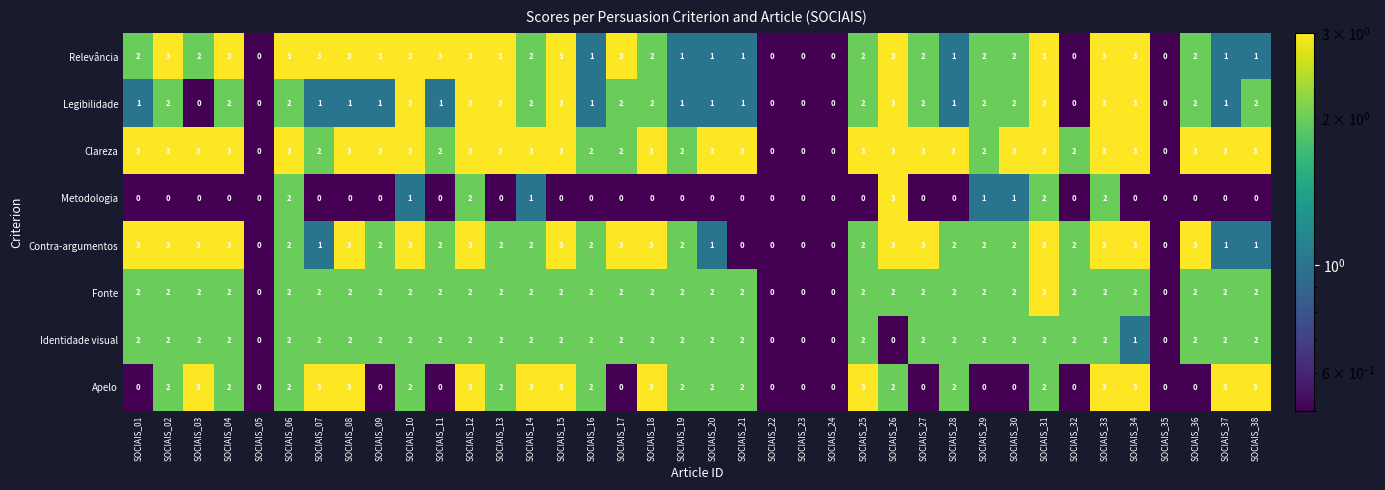

What is the difference between the maximum and minimum values in the Relevância series?

3